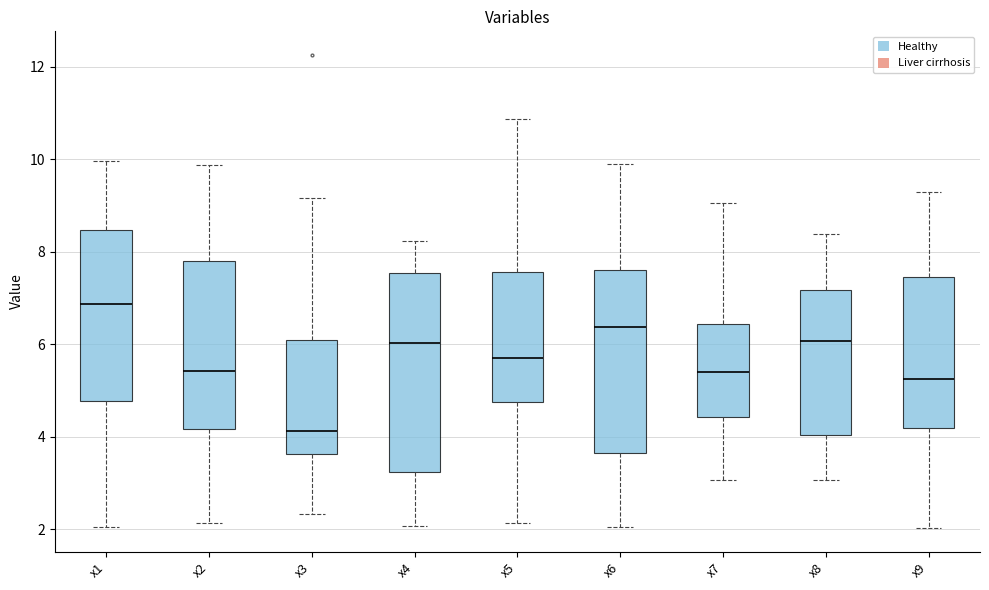

Reading left to right, transcribe this box plot: for each box, give where its median line is, the range the box spans, and where its two whiskers end, as read against the y-axis. The values are not printed on the chart, so give them approximately, as read against the axis.

x1: median 6.8, box 4.8 to 8.4, whiskers 2.0 to 10.0
x2: median 5.4, box 4.2 to 7.8, whiskers 2.2 to 9.8
x3: median 4.2, box 3.6 to 6.0, whiskers 2.4 to 9.2
x4: median 6.0, box 3.2 to 7.6, whiskers 2.0 to 8.2
x5: median 5.8, box 4.8 to 7.6, whiskers 2.2 to 10.8
x6: median 6.4, box 3.6 to 7.6, whiskers 2.0 to 10.0
x7: median 5.4, box 4.4 to 6.4, whiskers 3.0 to 9.0
x8: median 6.0, box 4.0 to 7.2, whiskers 3.0 to 8.4
x9: median 5.2, box 4.2 to 7.4, whiskers 2.0 to 9.2